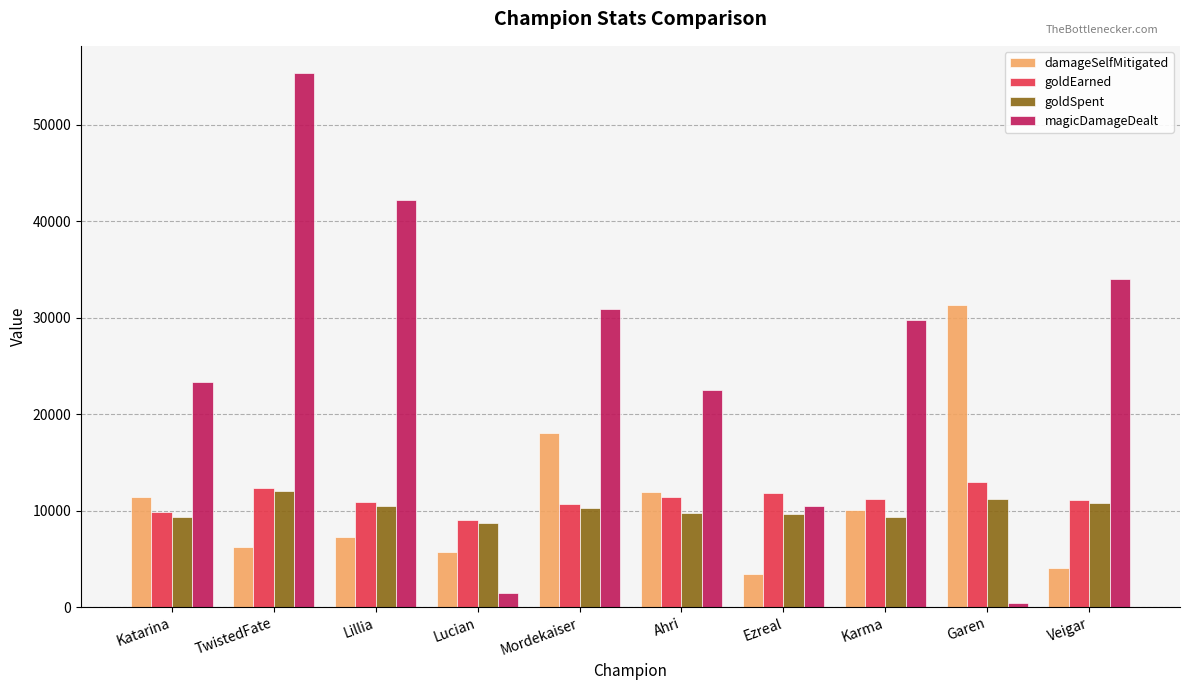

What is the sum of all damageSelfMitigated values?

109301